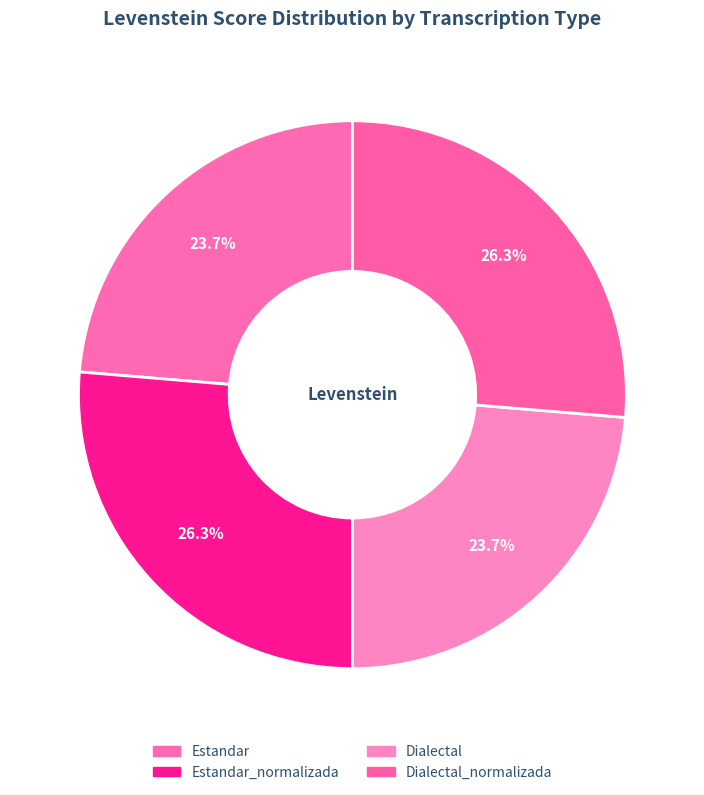

Is there a majority slice in this chart?

No